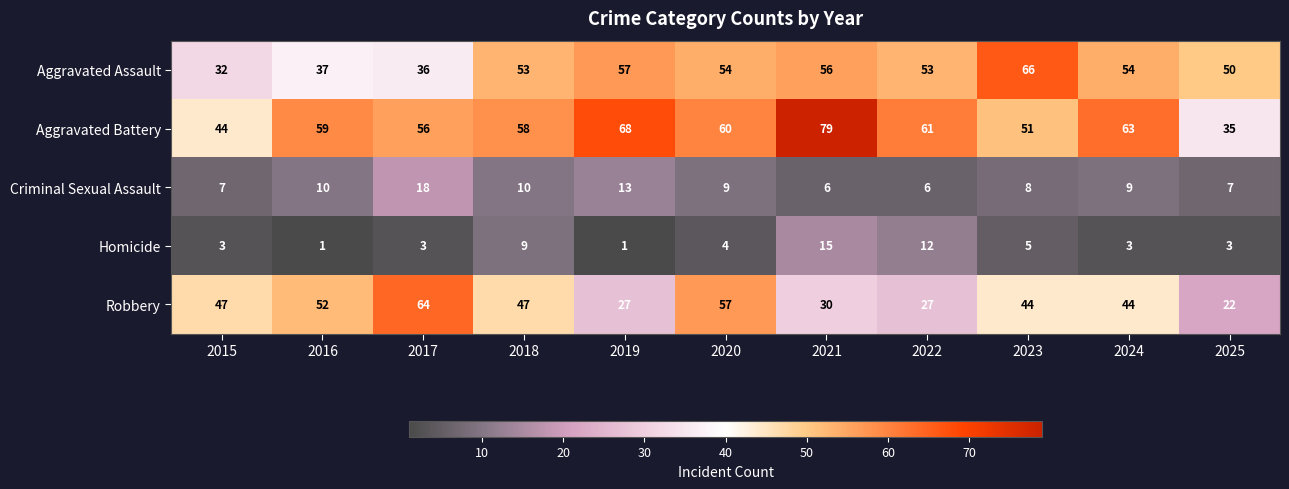

The Robbery series shows 27 at 2019. True or false?

True